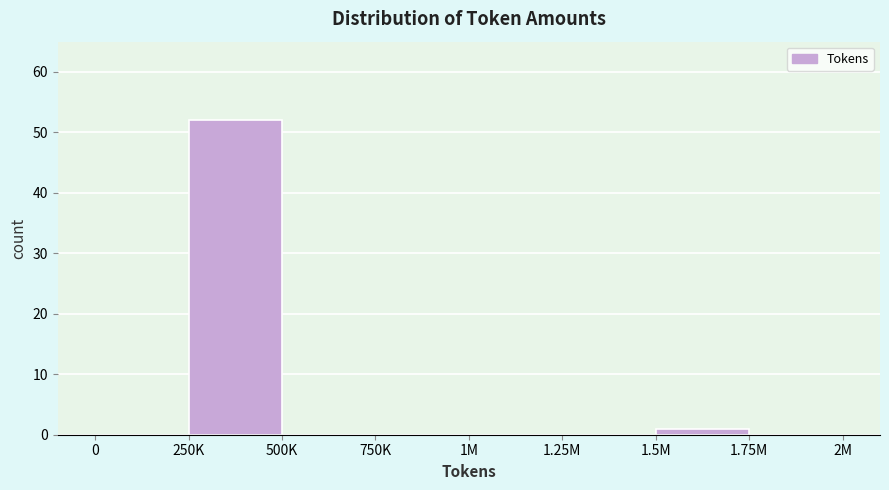

Reading right to left, extract all data points from this chart.

1.75M=0	1.5M=1	1.25M=0	1M=0	750K=0	500K=0	250K=52	0=0